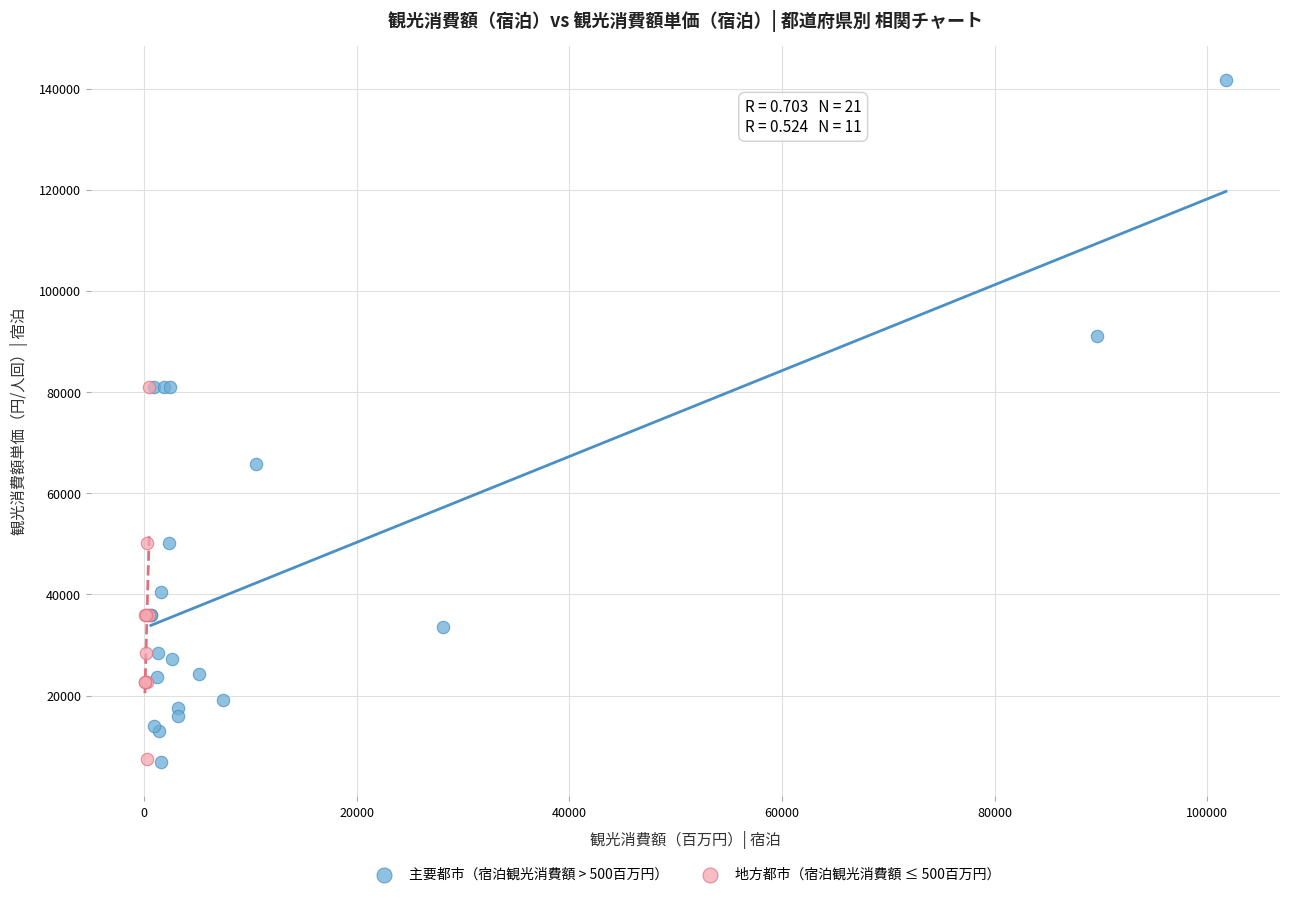

Which series has the widest spread of Y values?

主要都市（宿泊観光消費額 > 500百万円）